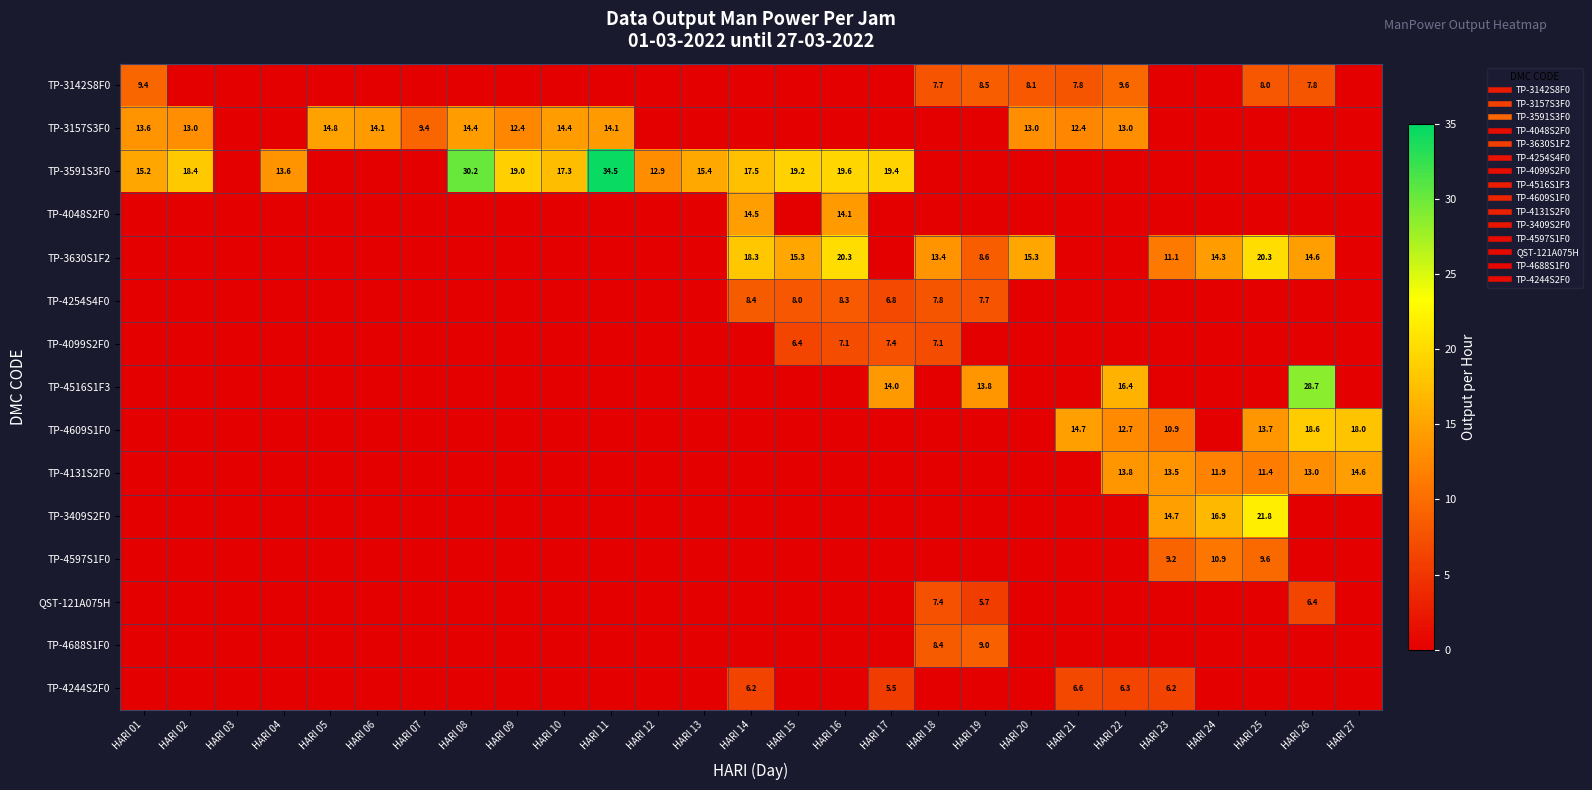

List the labels in order of TP-4688S1F0 value, largest first.

HARI 19, HARI 18, HARI 01, HARI 02, HARI 03, HARI 04, HARI 05, HARI 06, HARI 07, HARI 08, HARI 09, HARI 10, HARI 11, HARI 12, HARI 13, HARI 14, HARI 15, HARI 16, HARI 17, HARI 20, HARI 21, HARI 22, HARI 23, HARI 24, HARI 25, HARI 26, HARI 27